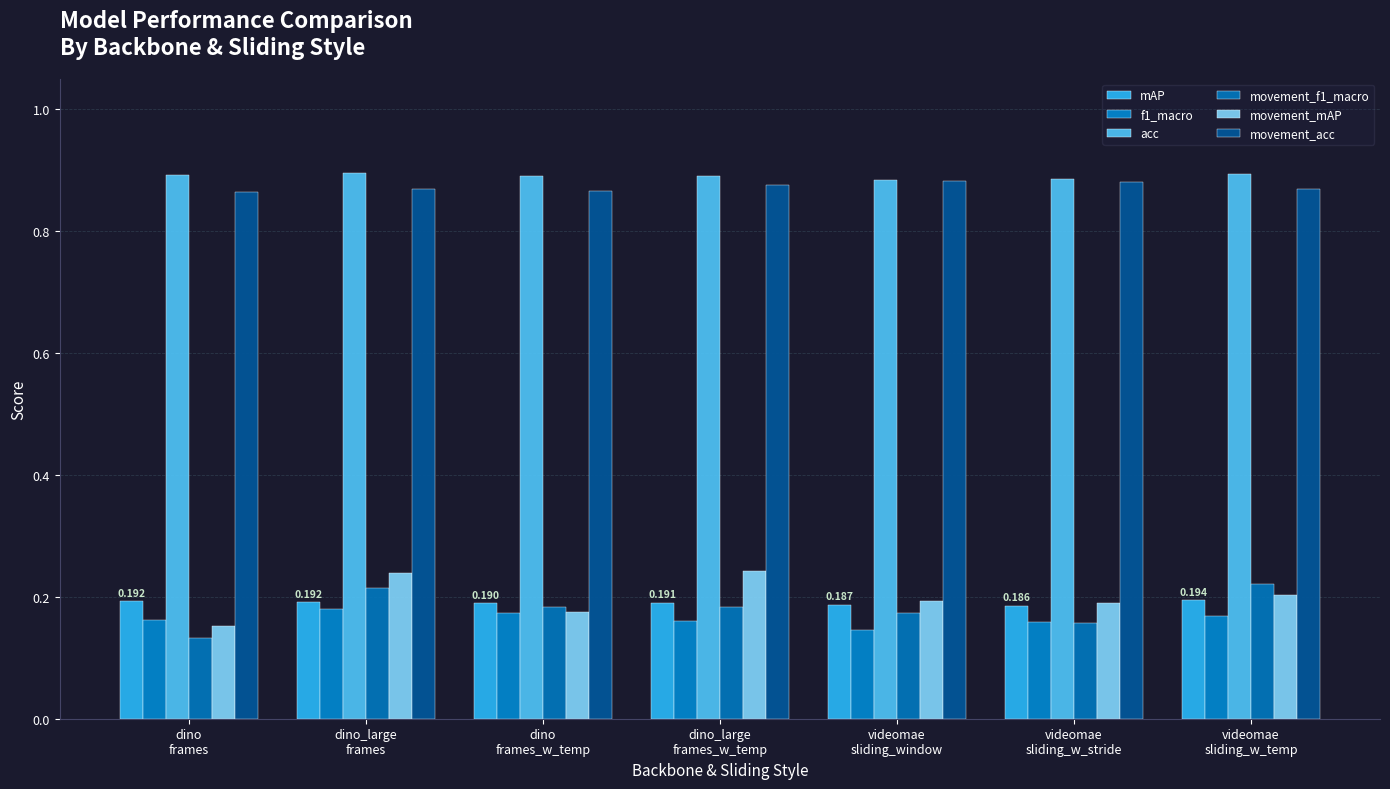

List the series in order of their peak value, lowest first.

f1_macro, mAP, movement_f1_macro, movement_mAP, movement_acc, acc